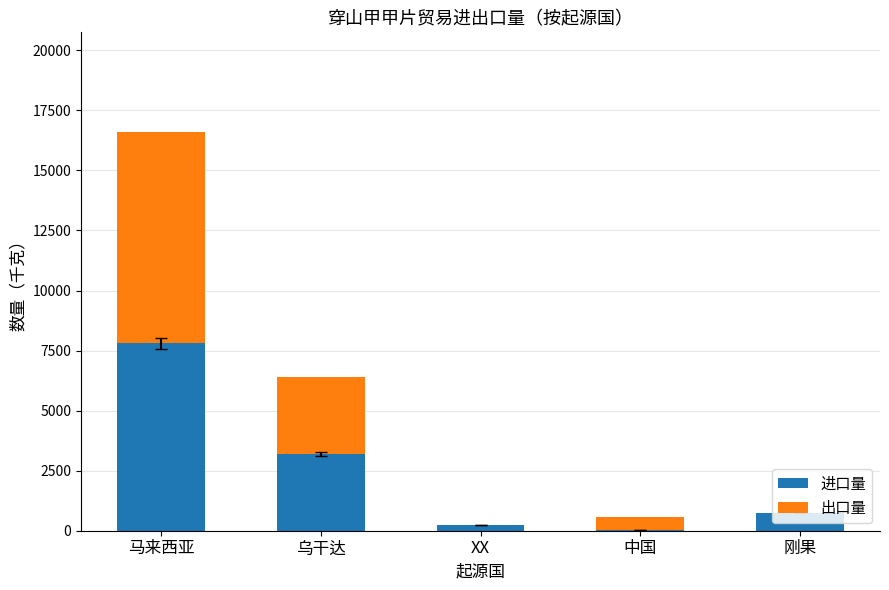

What are all the series names shown in the legend?

进口量, 出口量